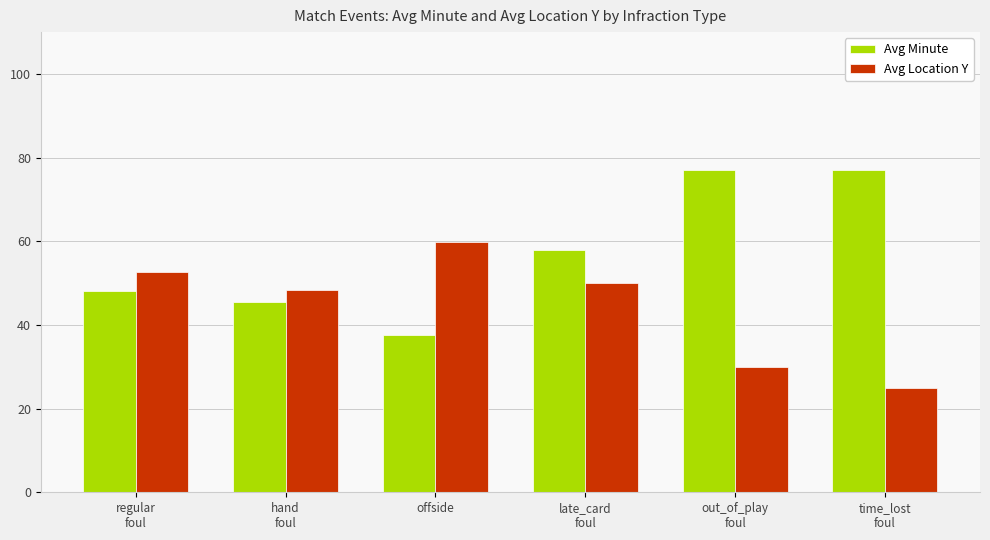

What is the difference between the Avg Minute values at regular
foul and hand
foul?

2.6